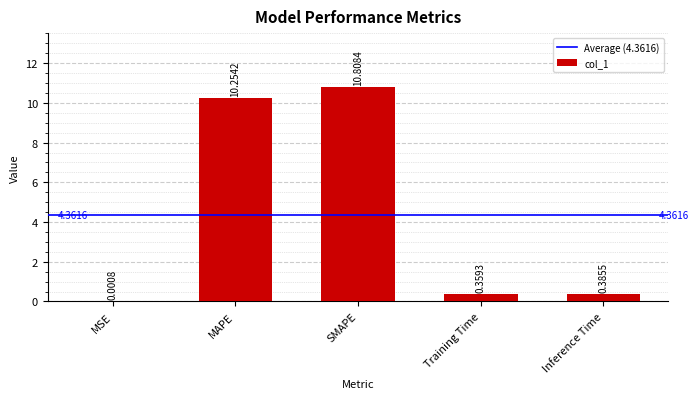

What is the sum of the values at Training Time and MAPE?

10.6